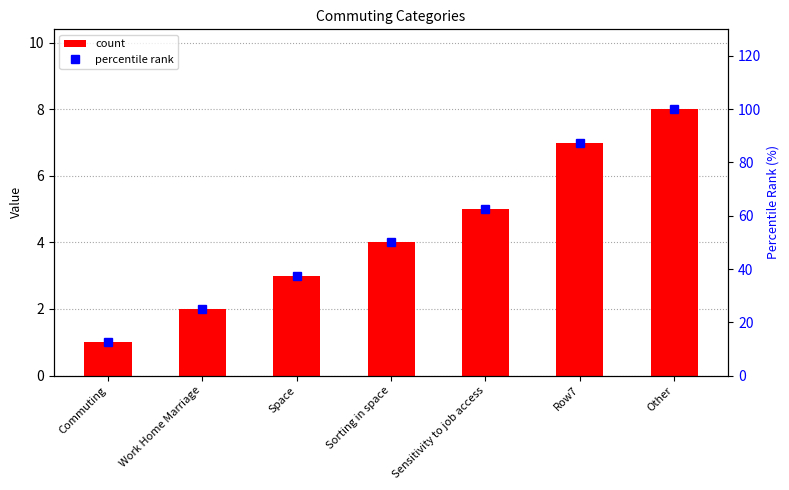

What is the label of the 5th bar from the right?

Space